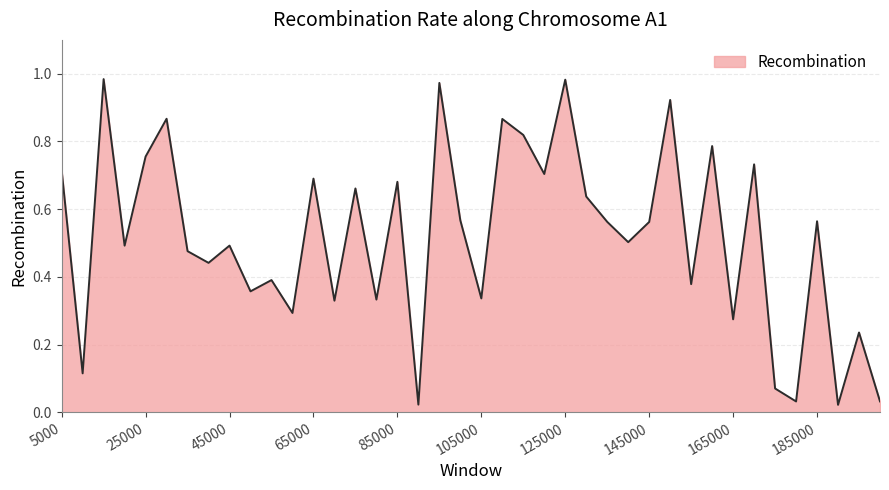

Count the number of categories in the chart.

40